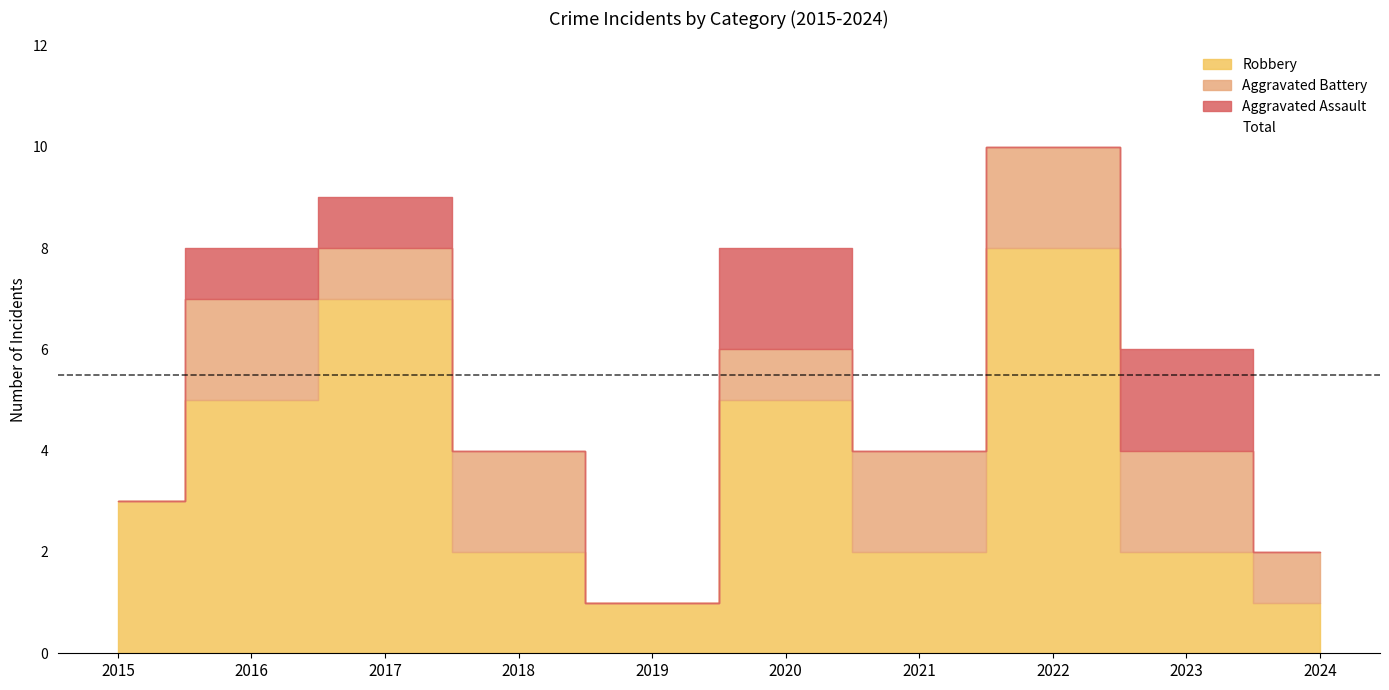

What is the change in value from 2020 to 2024?

-6